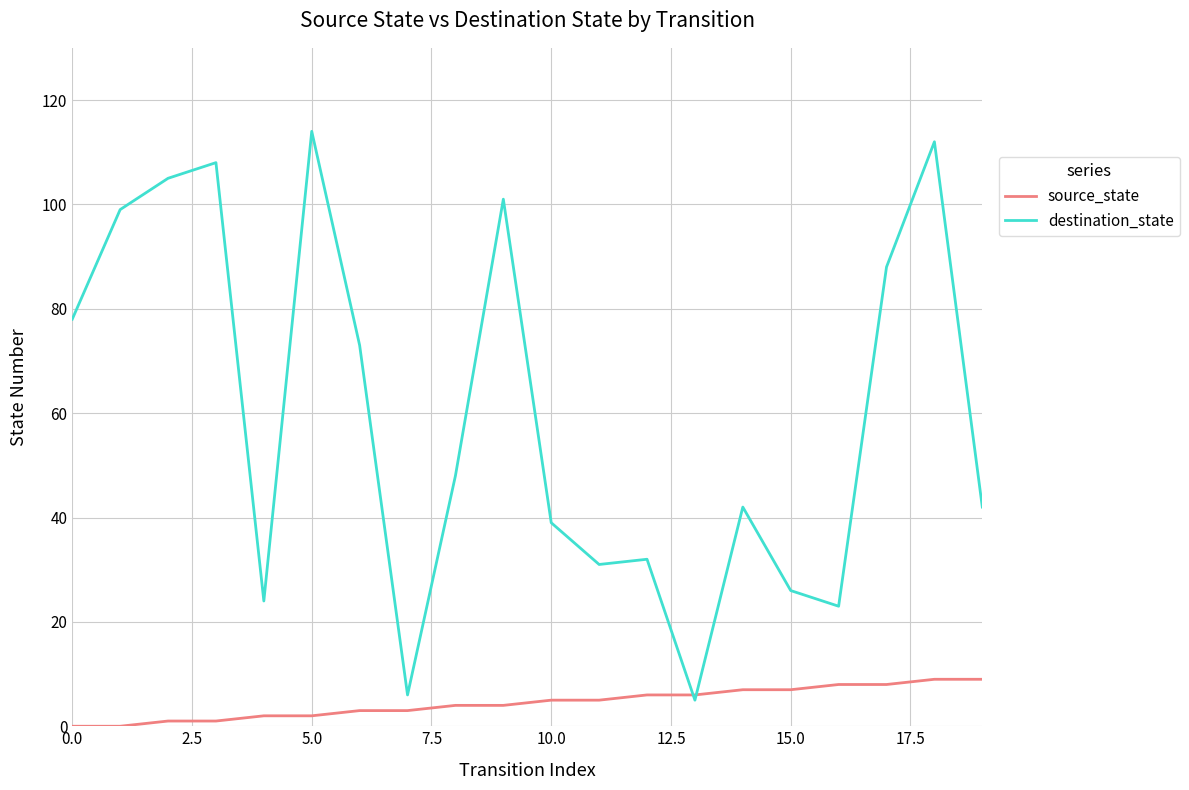

List the series in order of their overall mean, highest first.

destination_state, source_state